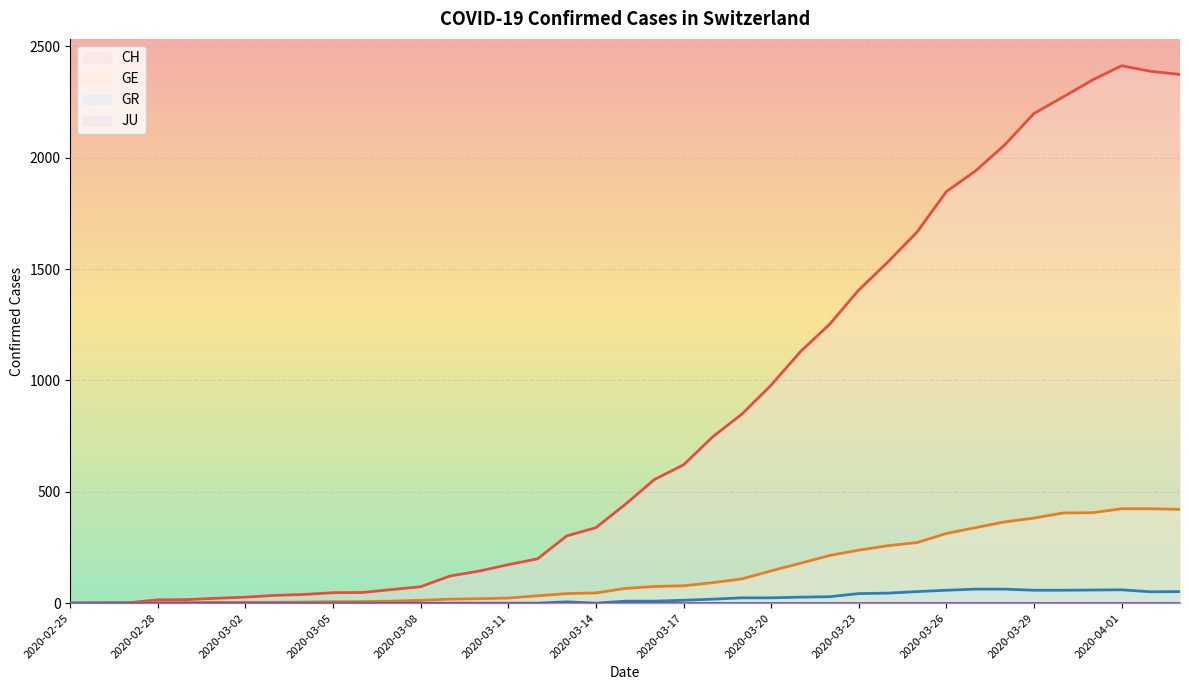

At which category does GR reach its first local valley?

2020-03-14